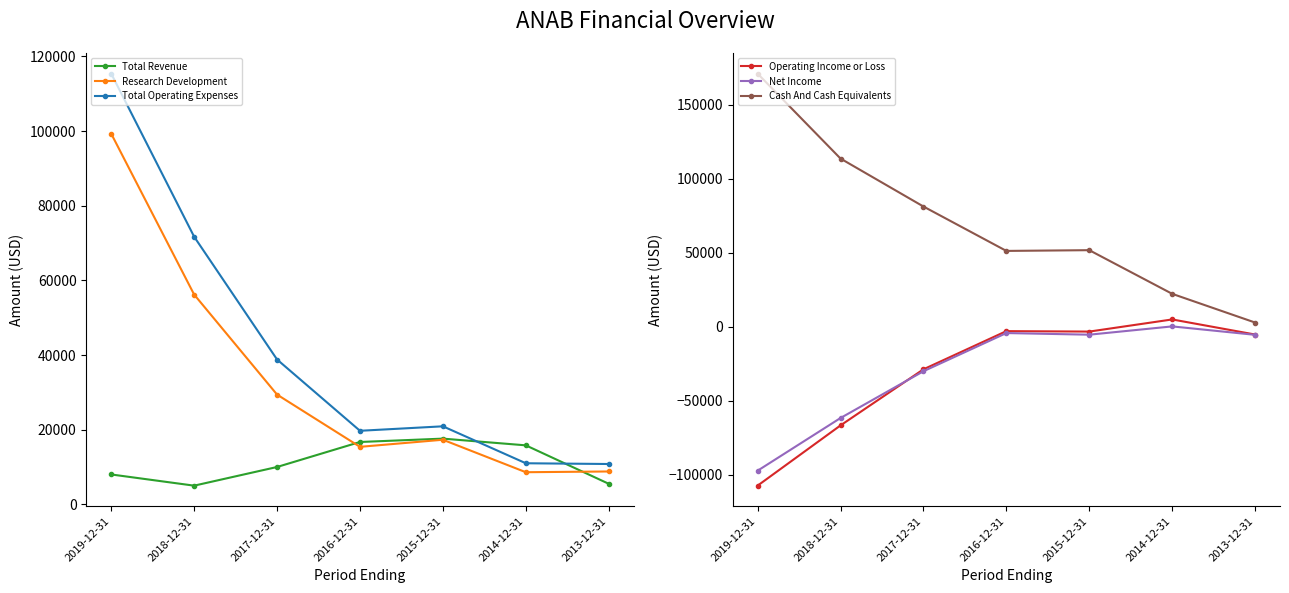

Where is Total Revenue nearest to the value 11300?

2017-12-31